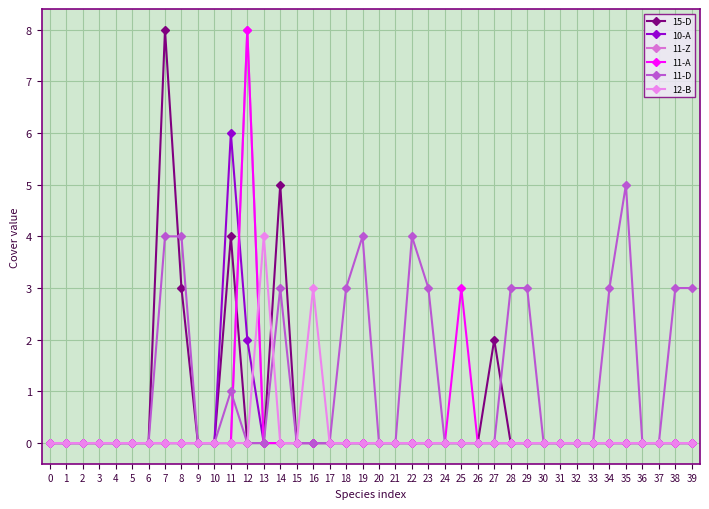

In 10-A, how many points are higher than both neighbors (excluding endpoints)?

1